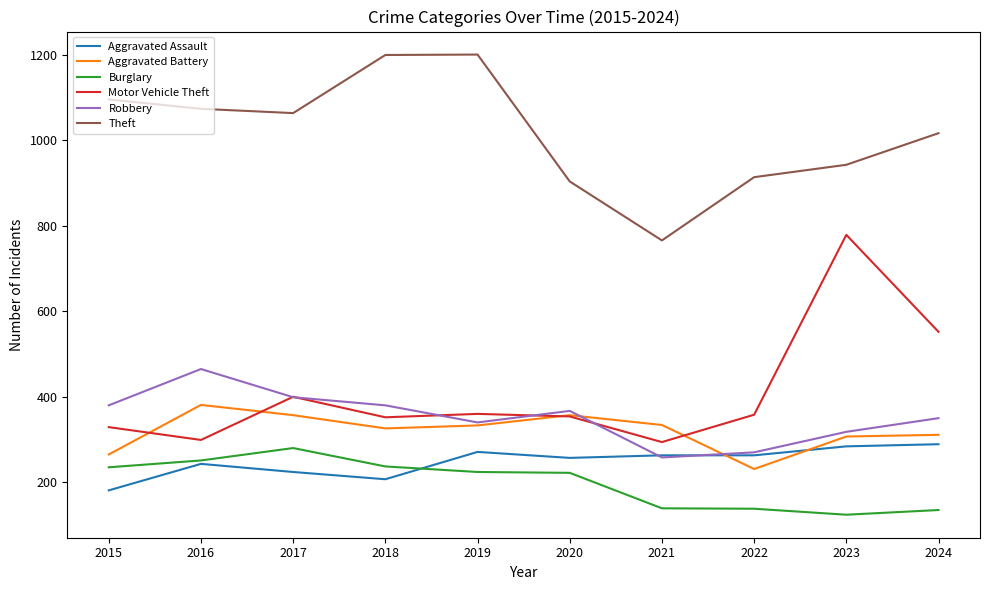

What is the smallest value displayed?

124